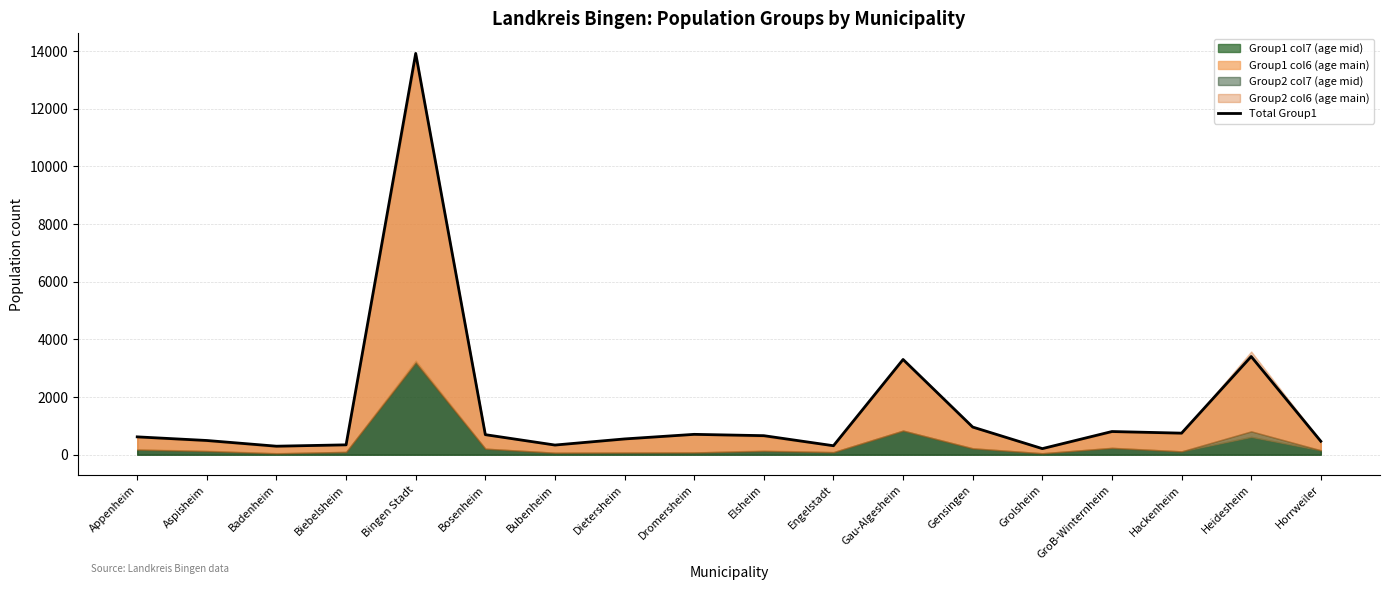

Approximately how many times larger is the value at Elsheim compared to GroB-Winternheim?

0.8